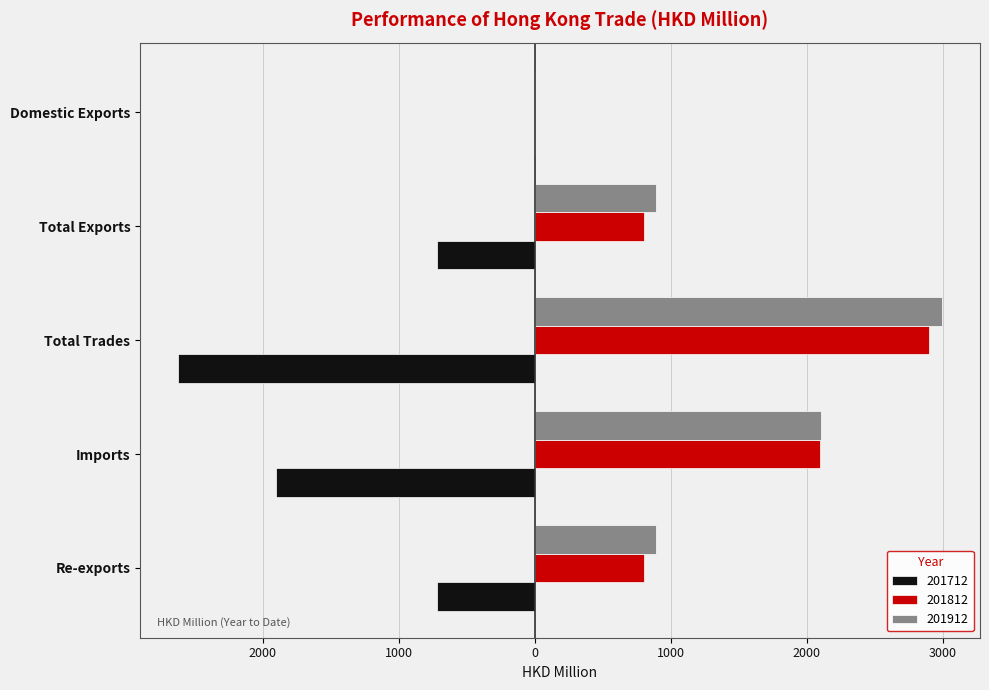

What are all the series names shown in the legend?

201712, 201812, 201912